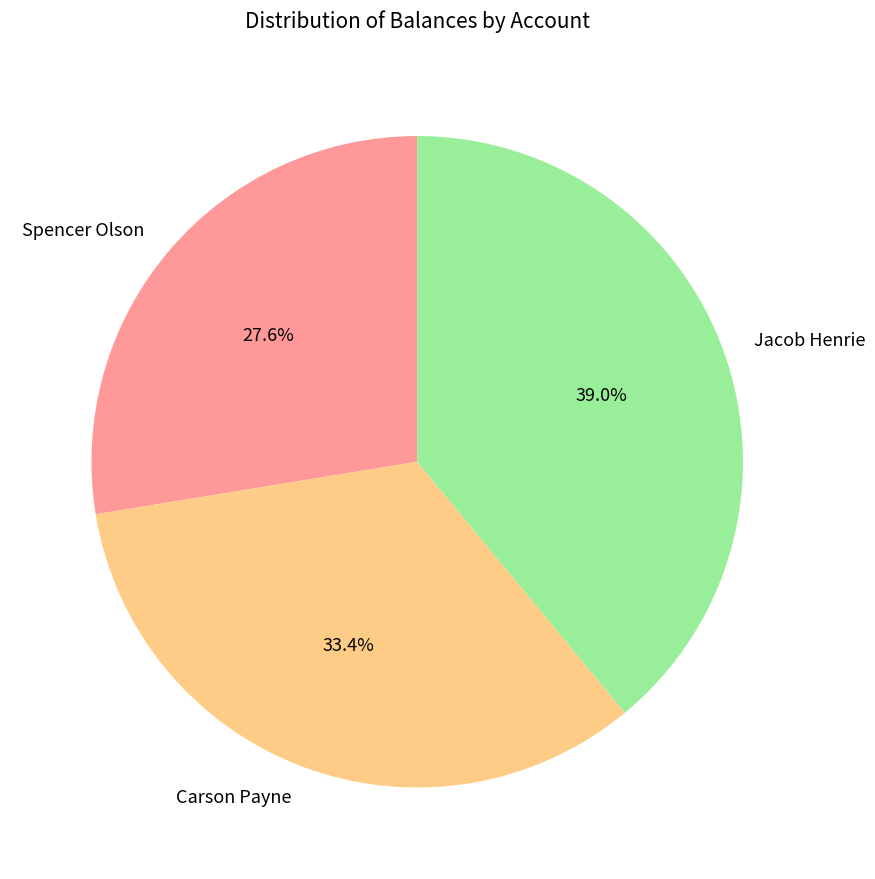

To the nearest percent, what is the average slice percentage?

33%